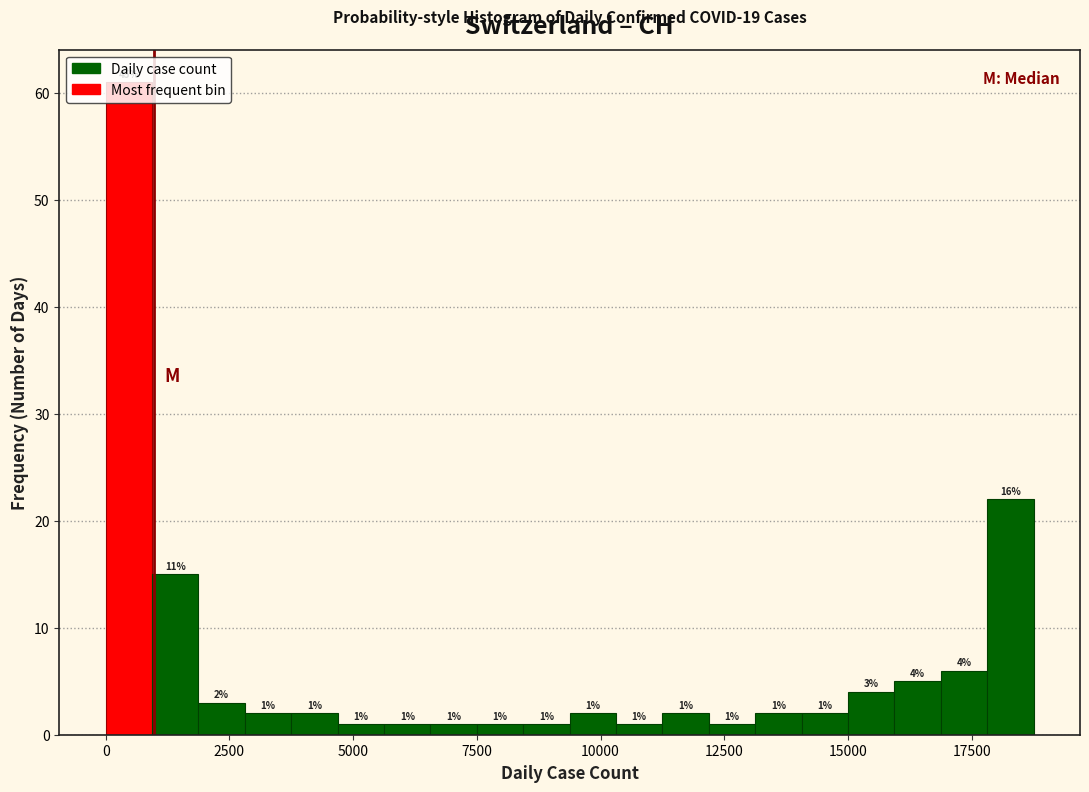

Around what value on the x-axis is the tallest bar? Give the approximate position of its centre, as read against the axis.

500